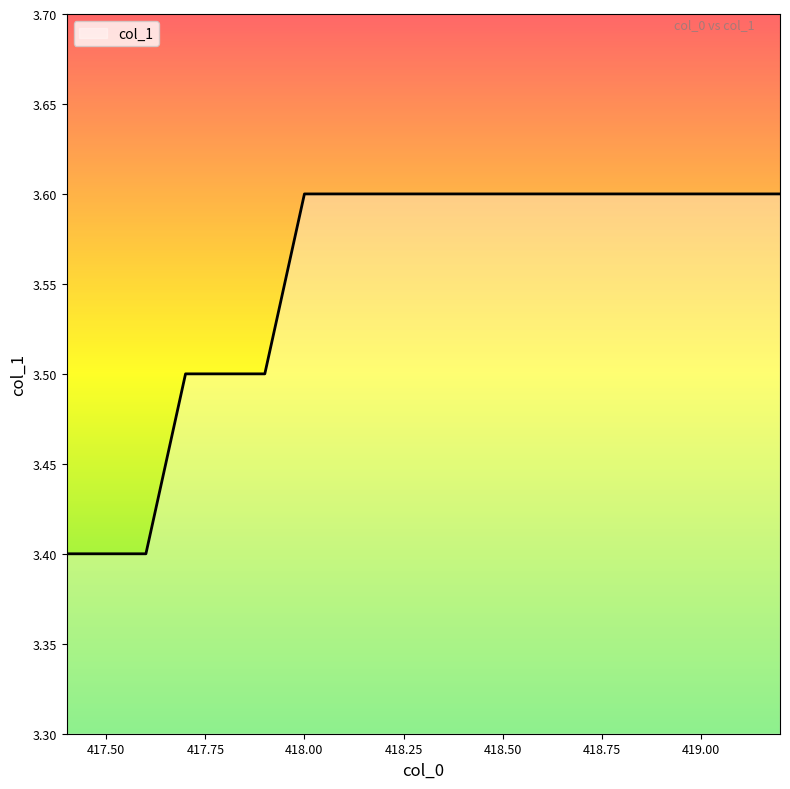

What is the smallest value displayed?

3.4